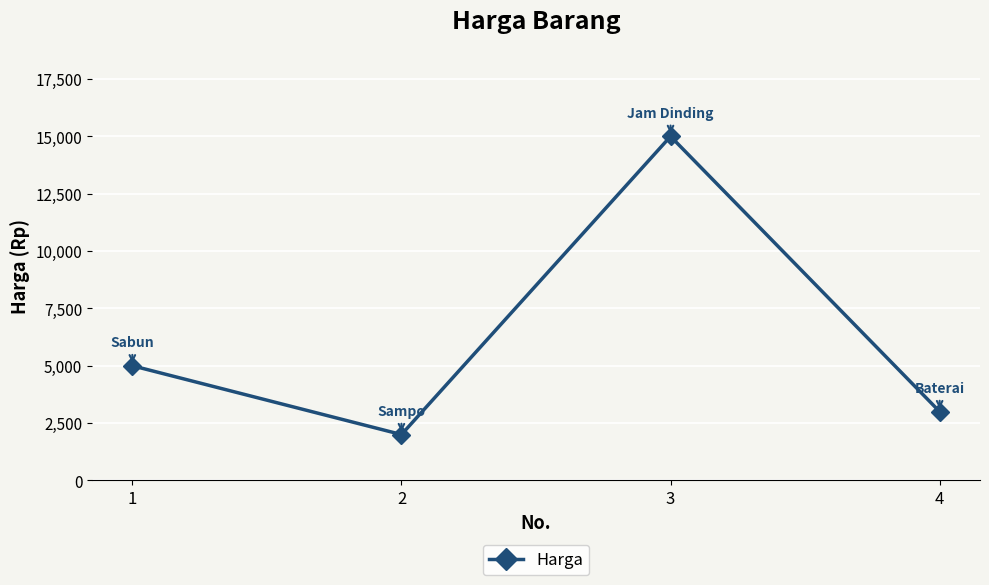

The value at 4 is 4546. True or false?

False